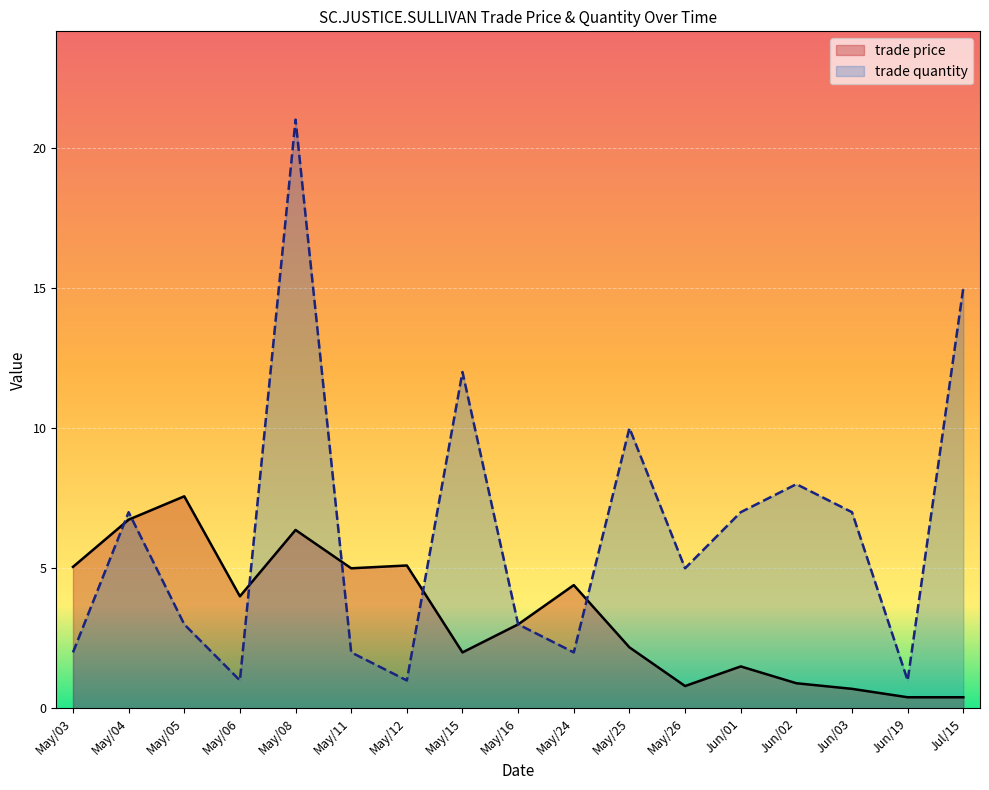

Where do trade price and trade quantity first cross each other?

May/03 and May/04